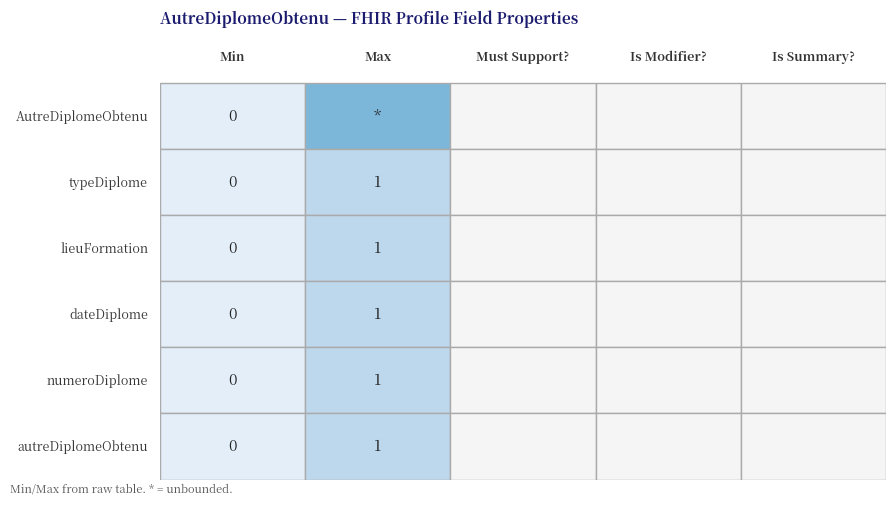

The value of lieuFormation at 1 is 0. True or false?

False